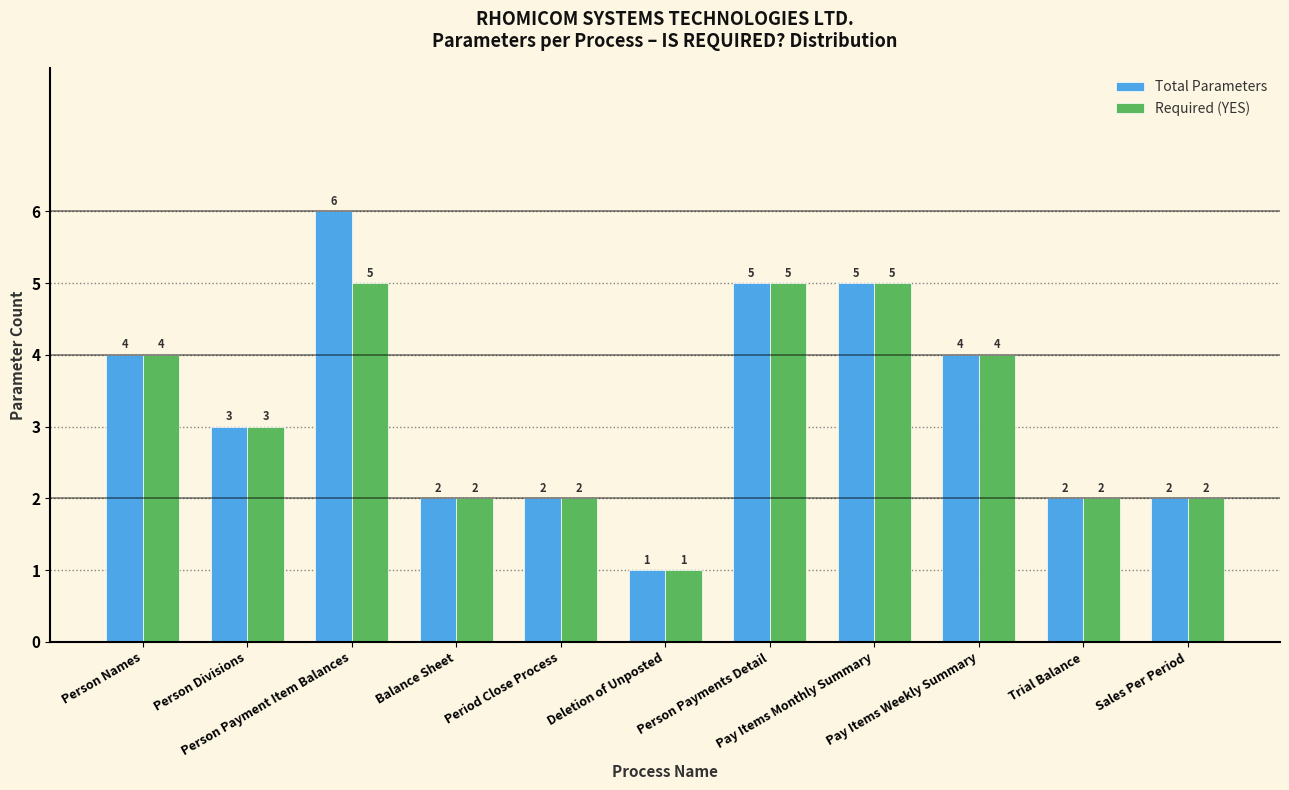

Rank the series by their maximum value, from highest to lowest.

Total Parameters, Required (YES)